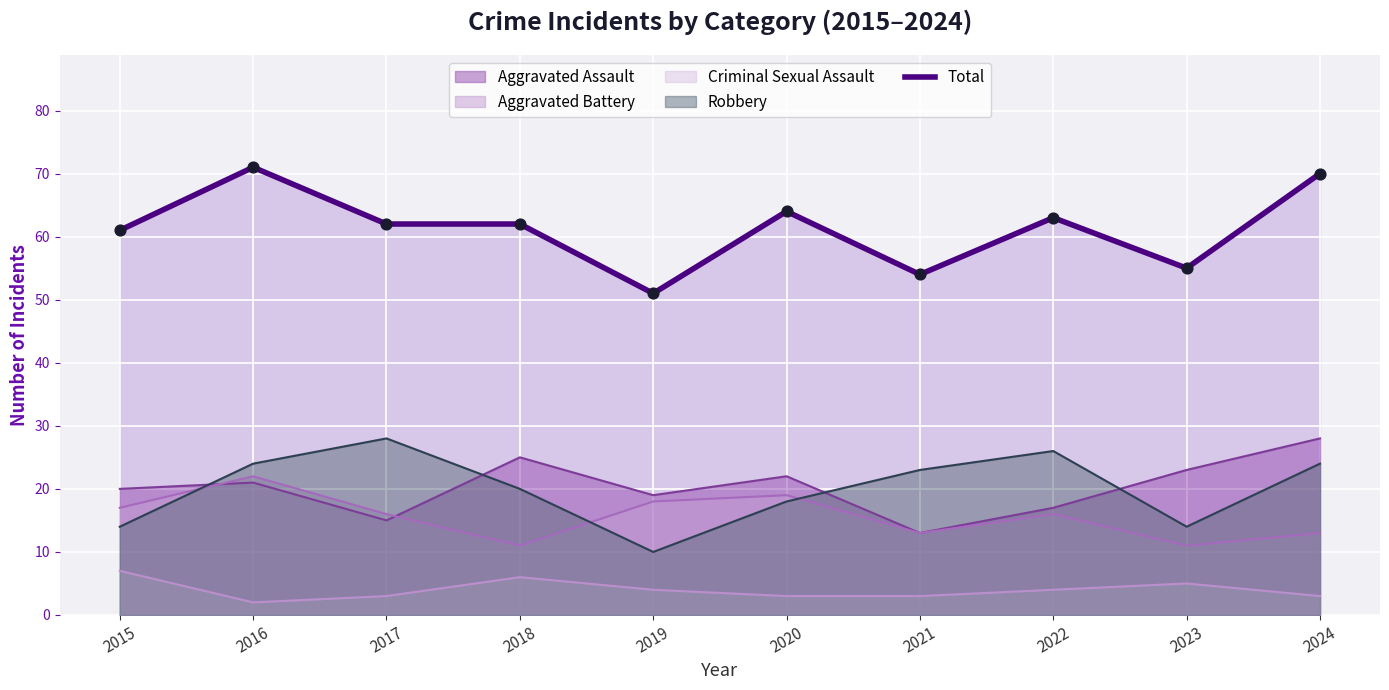

At how many categories does at least one series exceed 57?

7